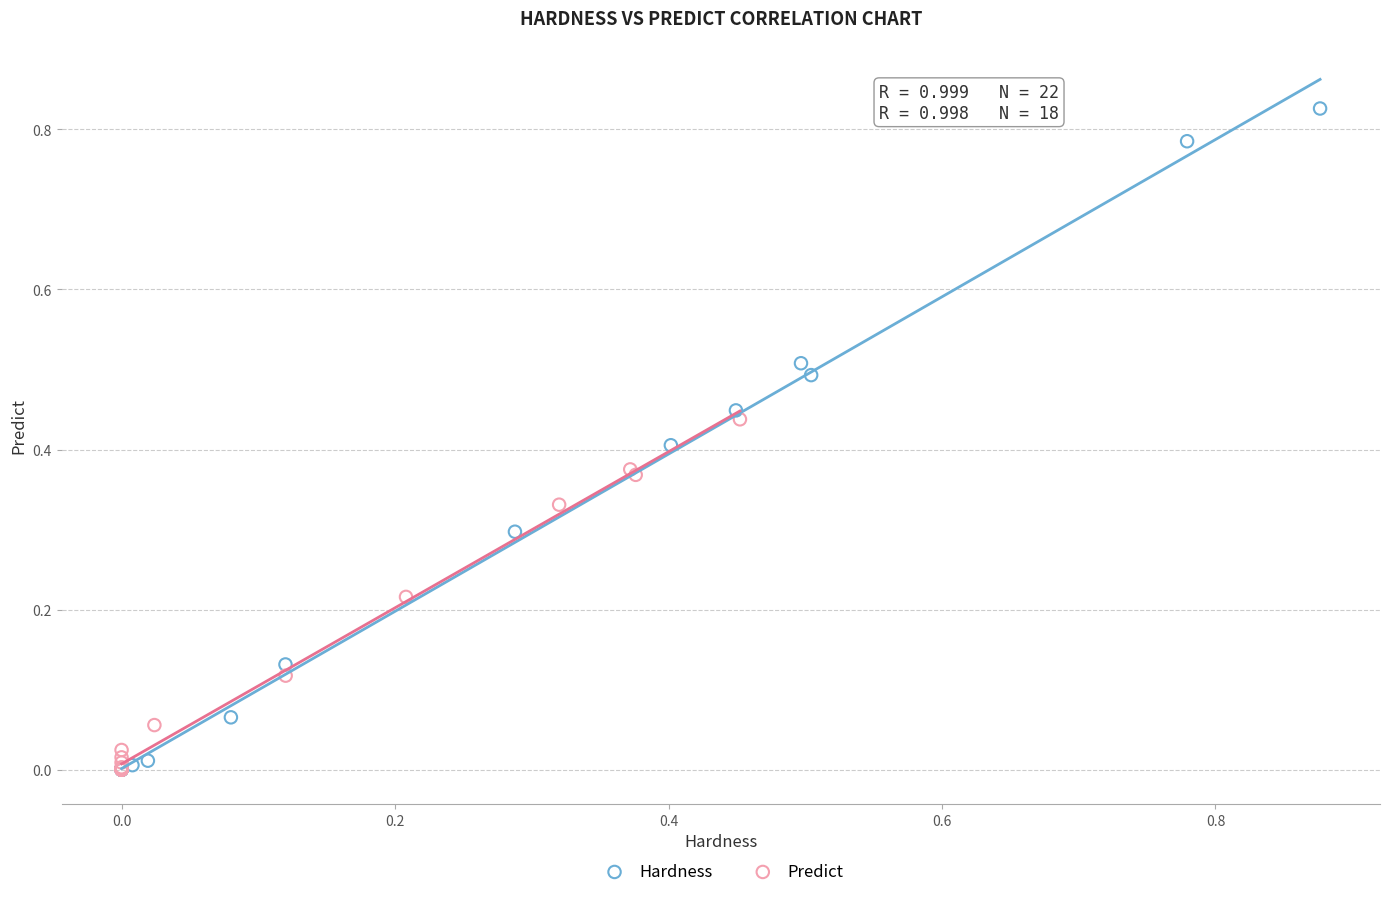

Which series has the largest Y range (max minus min)?

Hardness